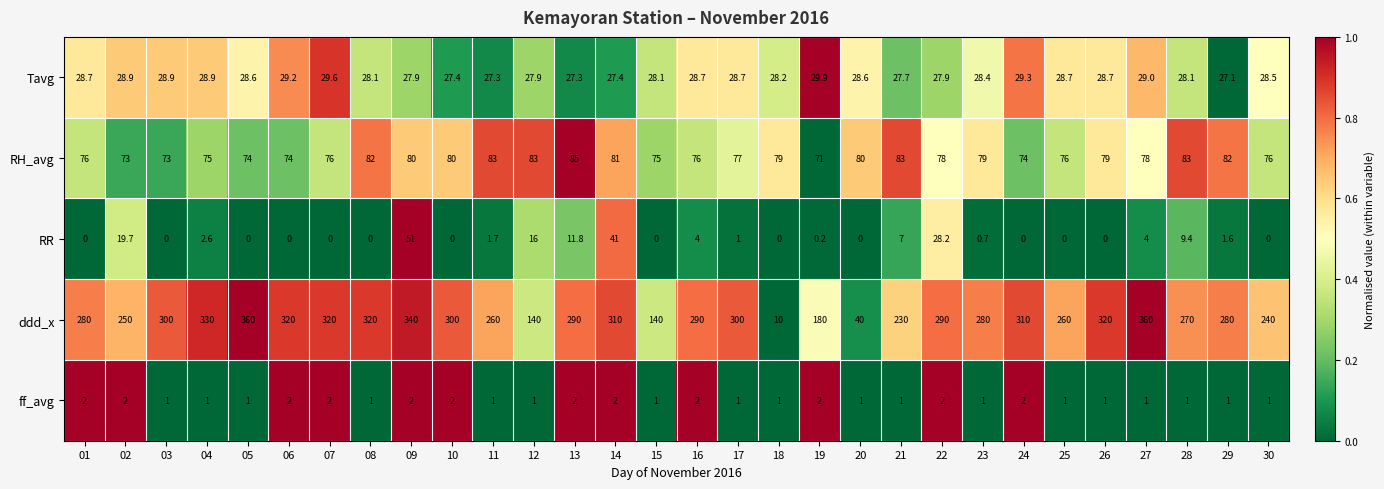

What is the difference between the maximum and minimum values in the Tavg series?

2.8